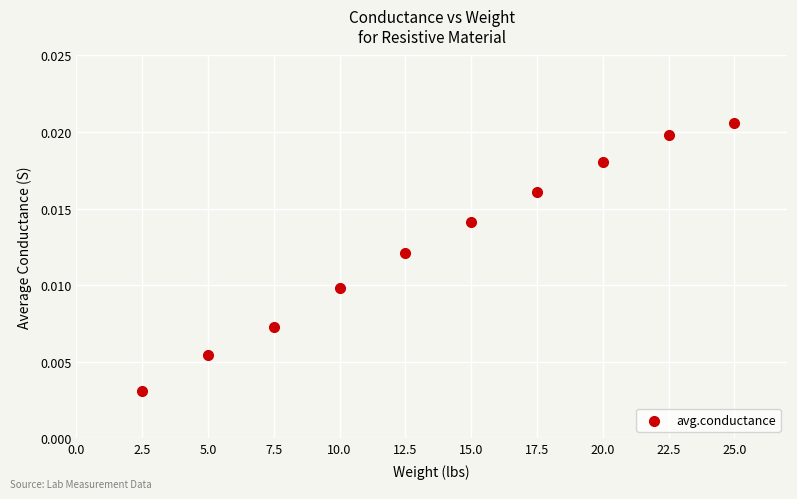

What is the average X value?

13.8